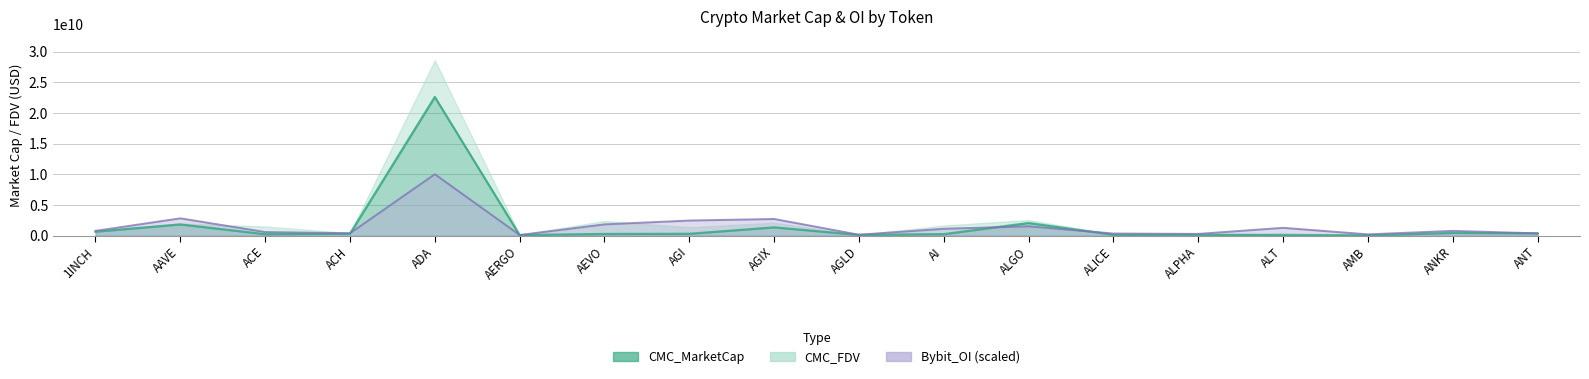

Rank the categories by Bybit_OI value from lowest to highest.

AERGO, AGLD, AMB, ALPHA, ALICE, ANT, ACH, ACE, 1INCH, ANKR, AI, ALT, ALGO, AEVO, AGI, AGIX, AAVE, ADA